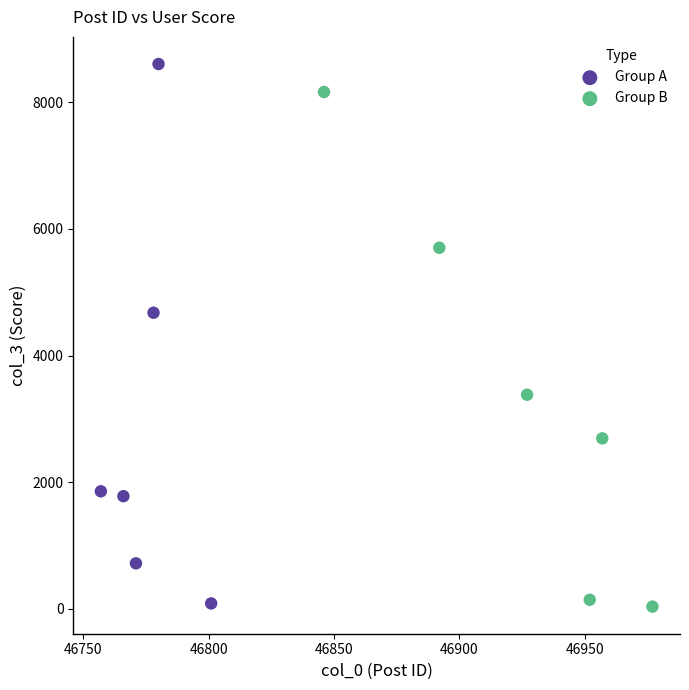

Which series has the largest Y range (max minus min)?

Group A